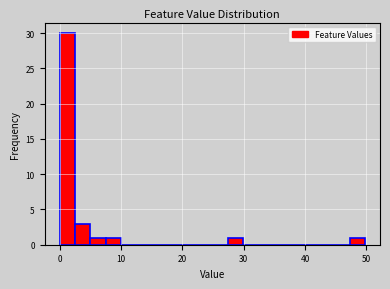

Around what value on the x-axis is the tallest bar? Give the approximate position of its centre, as read against the axis.

1